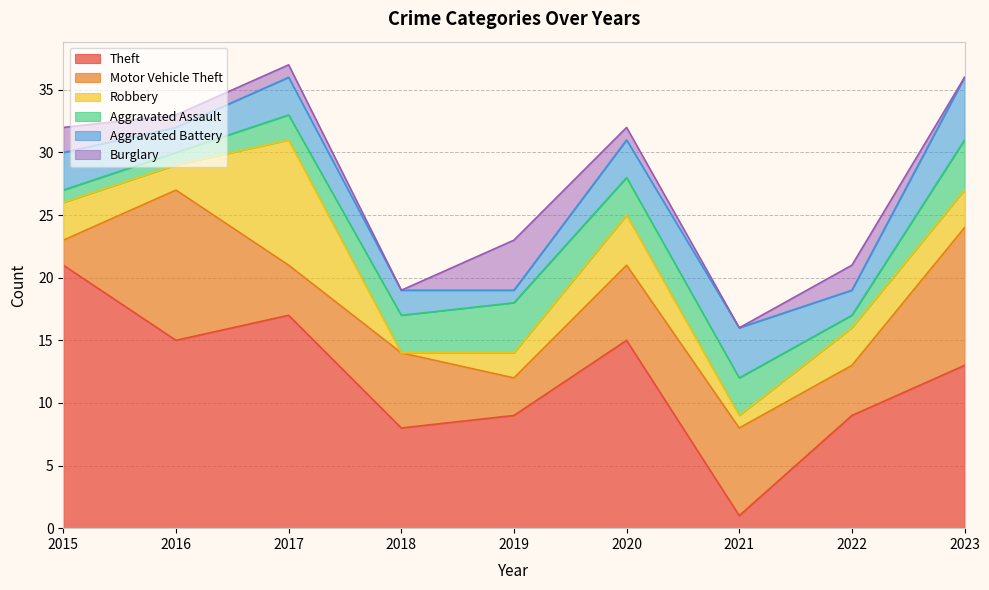

What is the value of the Motor Vehicle Theft point at the 4th from the left?

6